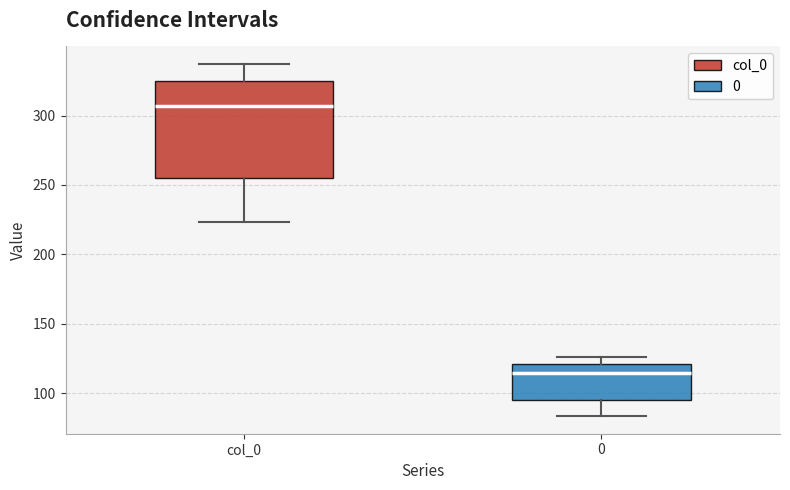

Comparing the boxes themselves (not the whiskers), which one is the tallest?

col_0